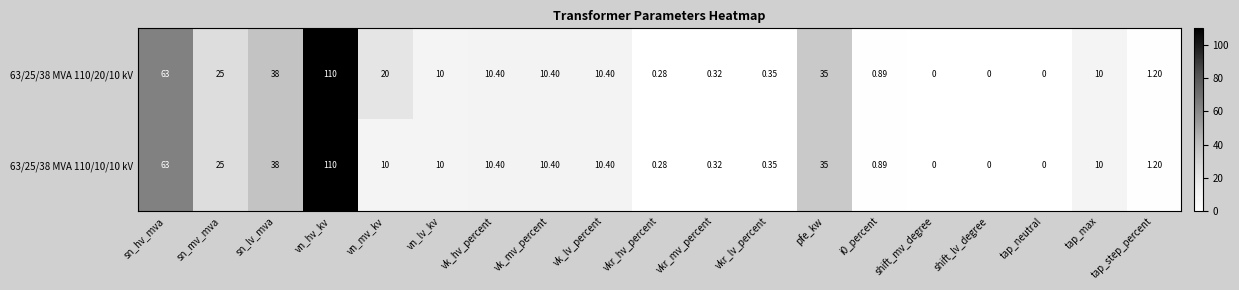

At which category is the sum across all series the highest?

vn_hv_kv